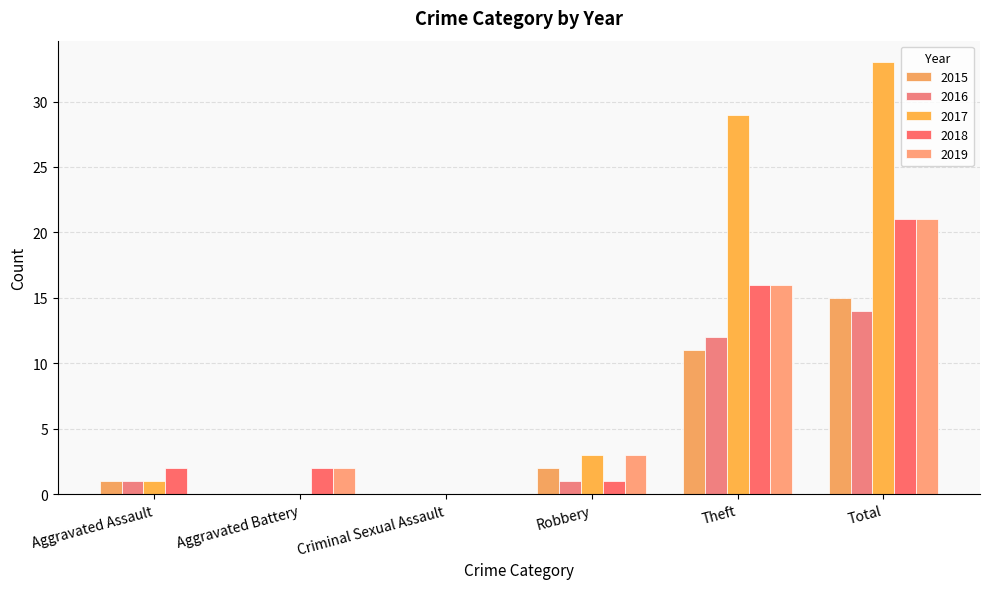

List the series in order of their peak value, highest first.

2017, 2018, 2019, 2015, 2016